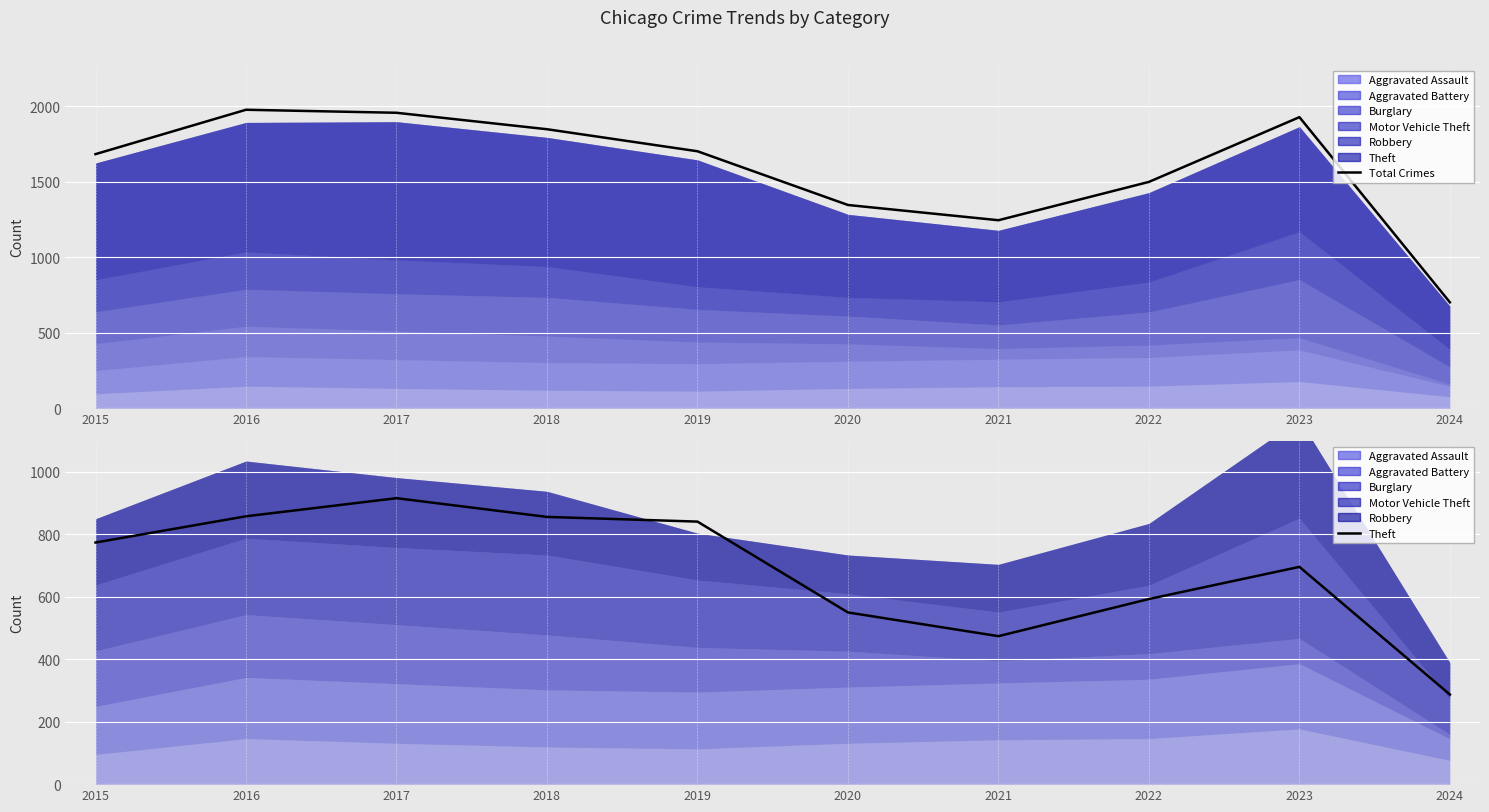

Which series changed the most between 2019 and 2023?

Total Crimes